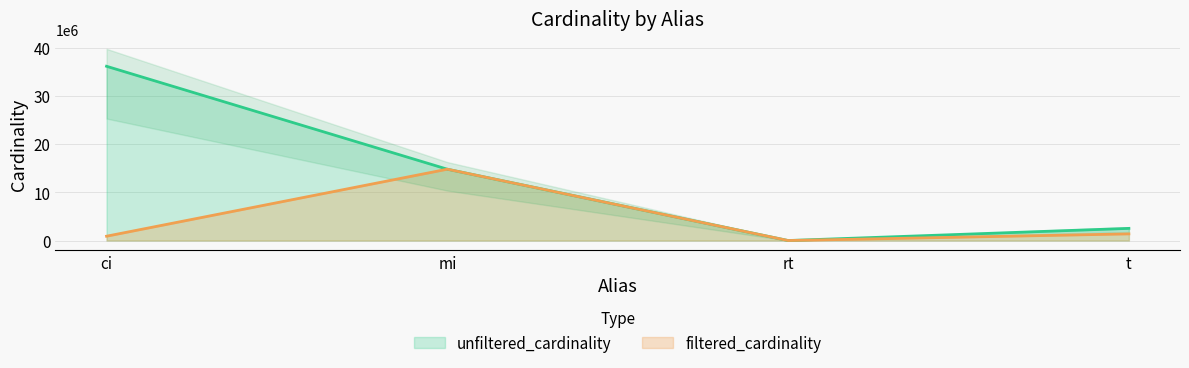

True or false: filtered_cardinality has a value of 1 at rt.

True